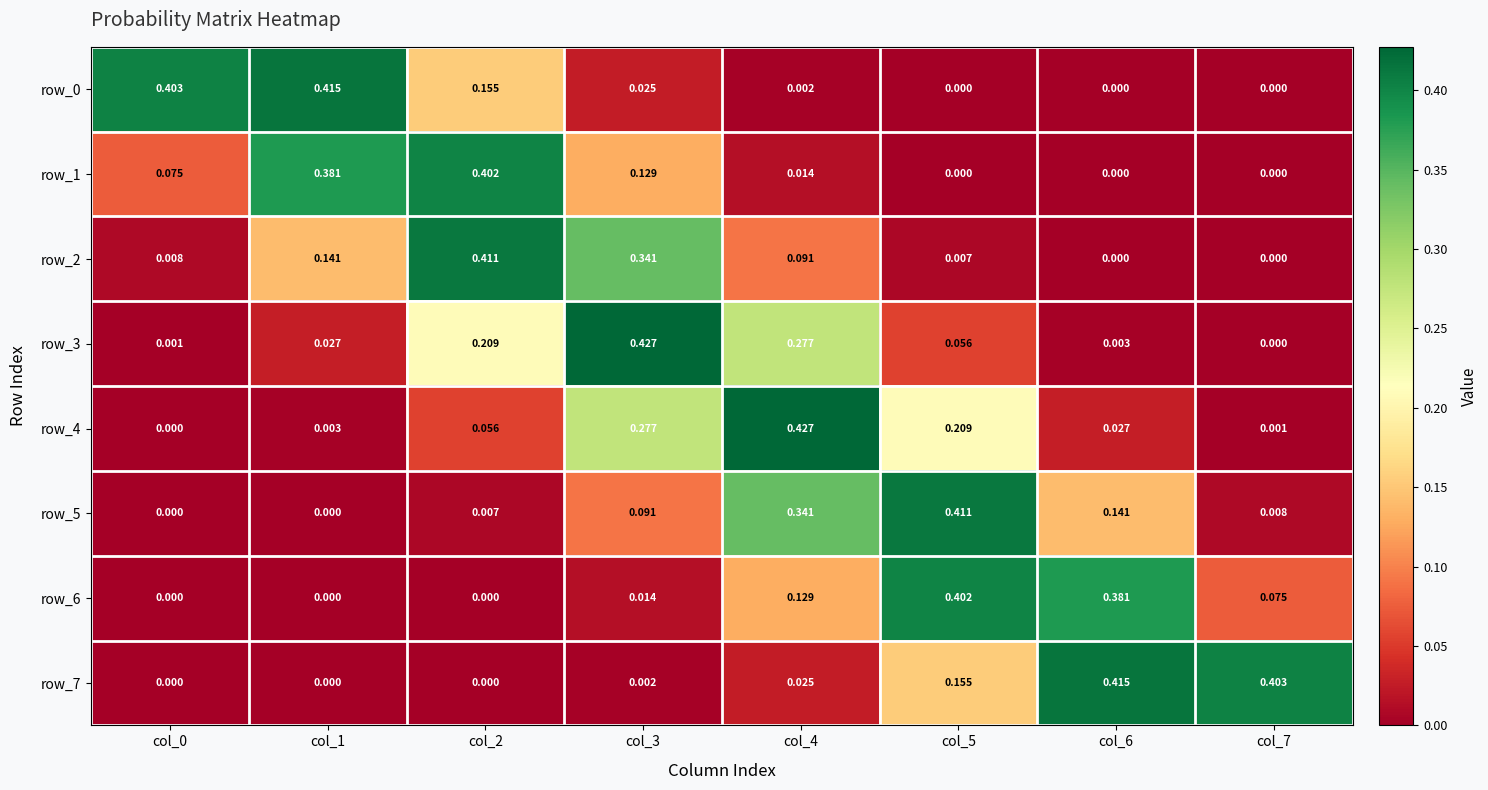

What is the difference between the highest and lowest values at col_0?

0.4